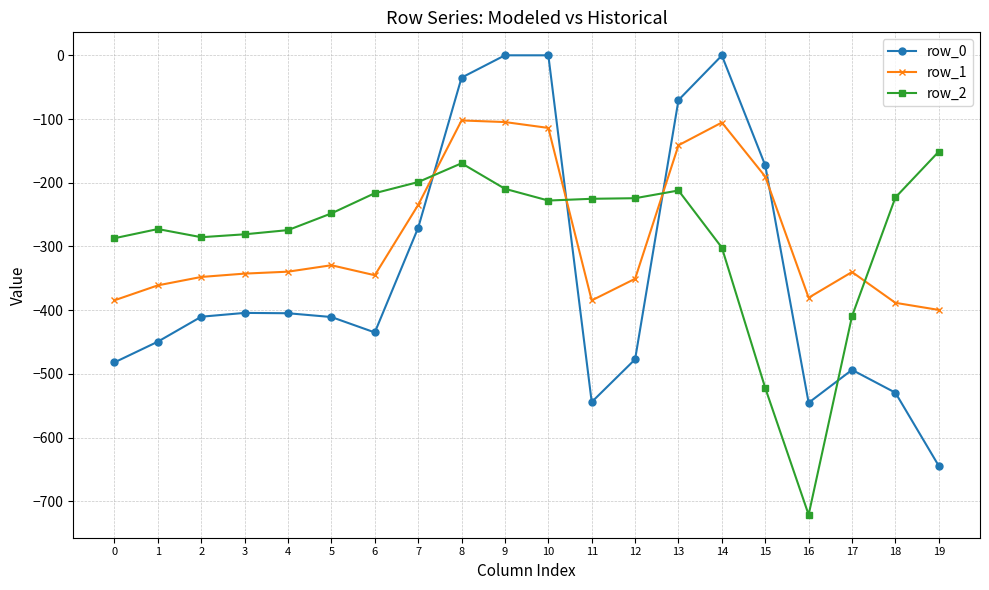

Which series changed the most between 0 and 4?

row_0